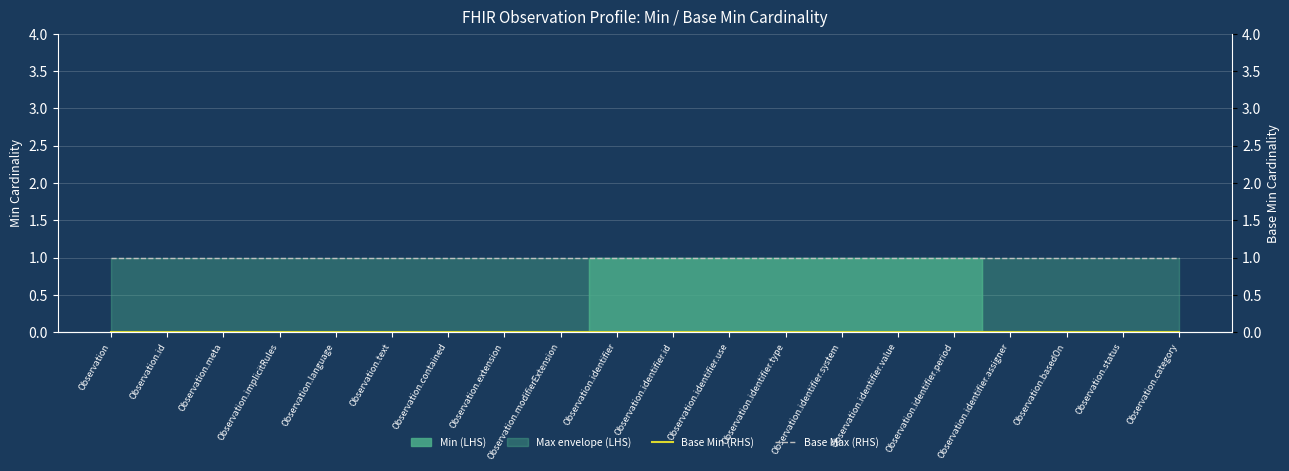

Does the chart display data point markers on the line(s)?

No